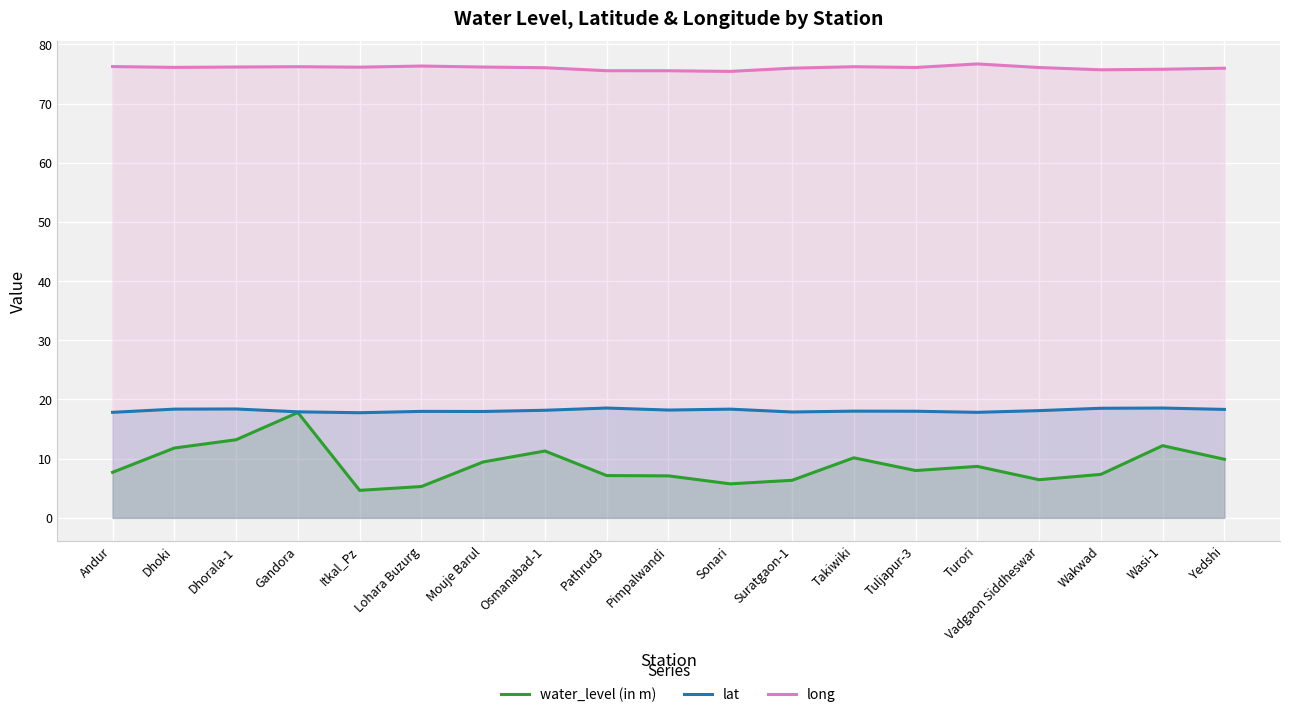

What are all the series names shown in the legend?

water_level (in m), lat, long